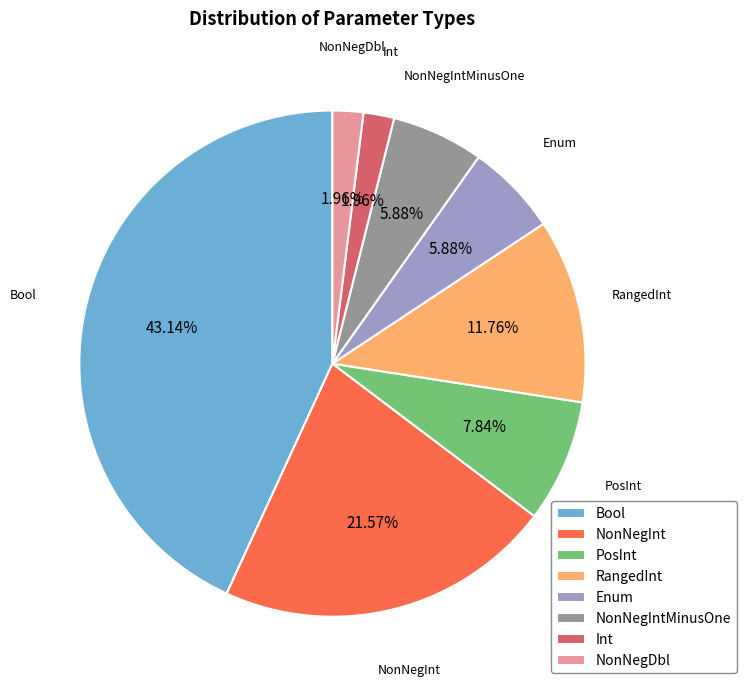

To the nearest percent, what is the combined percentage of RangedInt and Bool?

55%